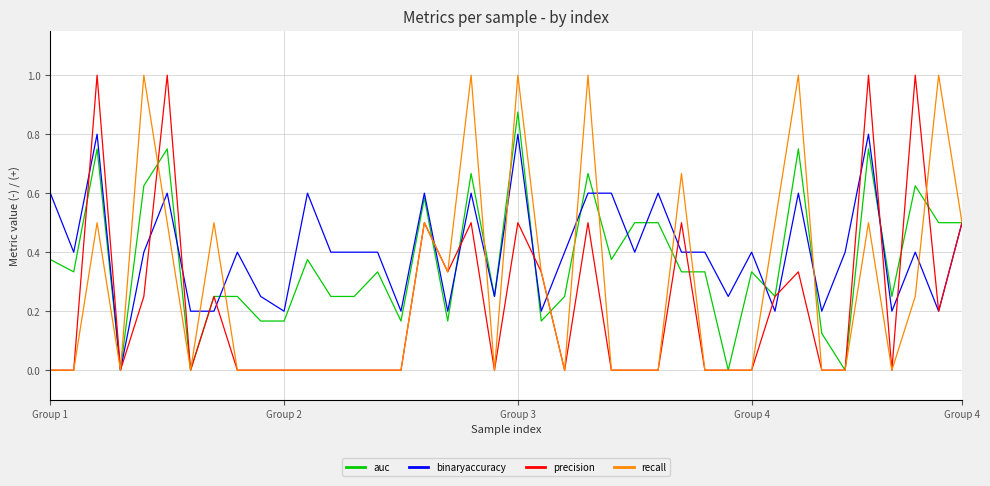

What is the greatest value displayed?

1.0